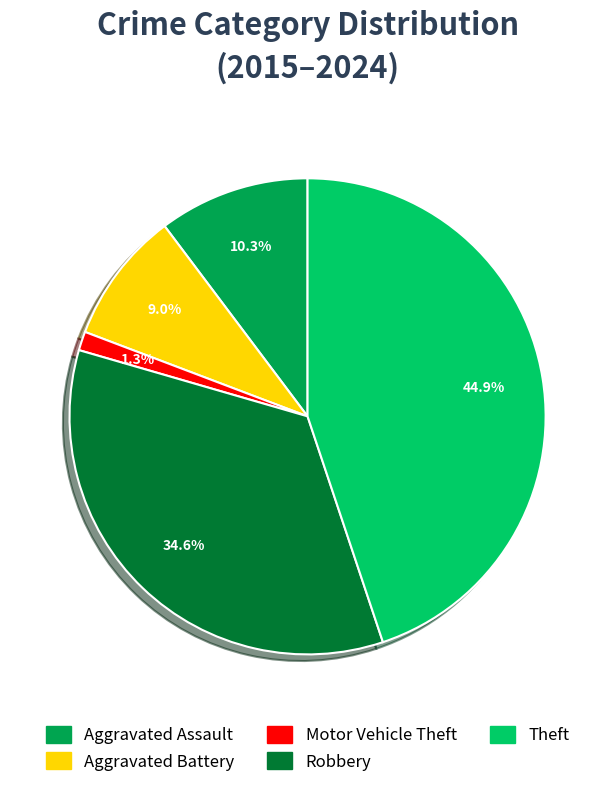

How much of the chart is everything except Motor Vehicle Theft?

98.7%